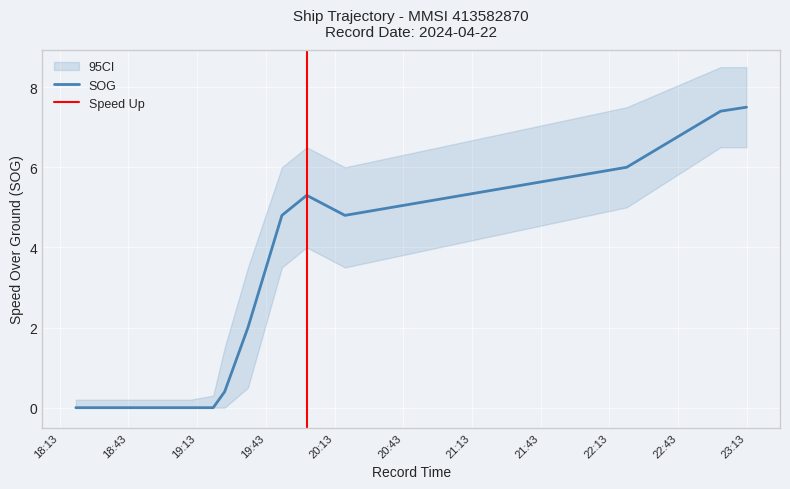

Where is the first local minimum?

2024-04-22 20:17:32